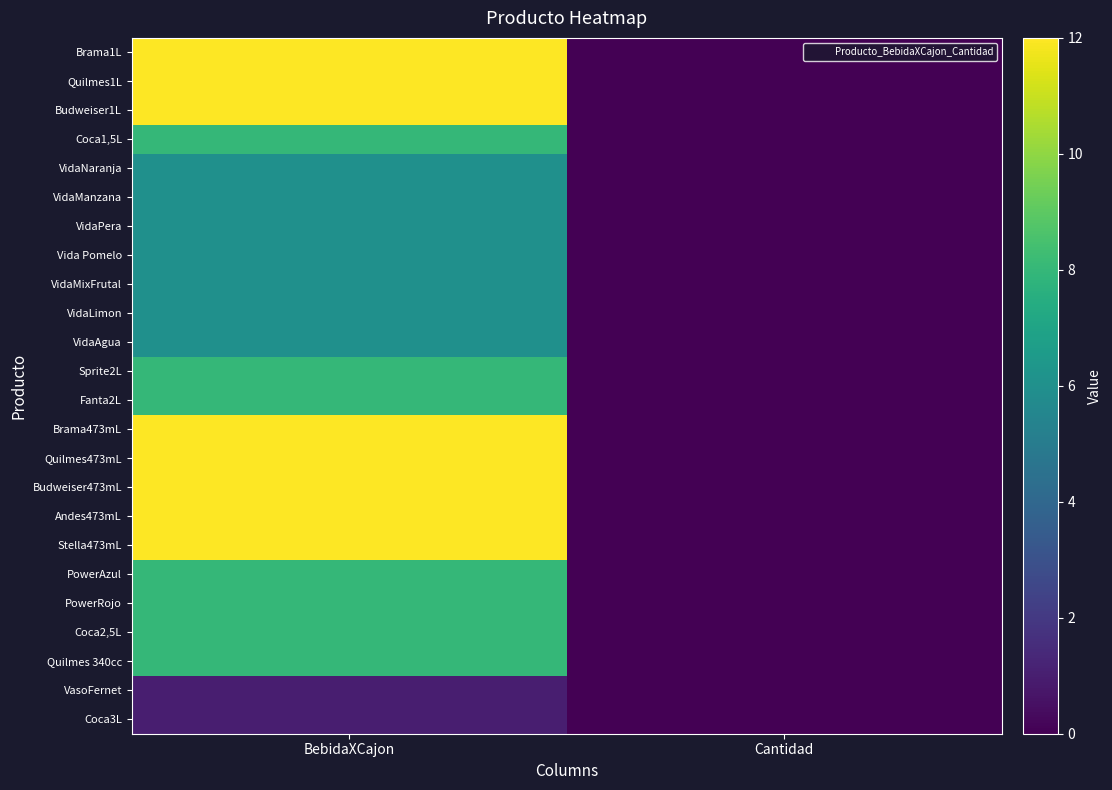

Which series has the widest spread of values?

Brama1L